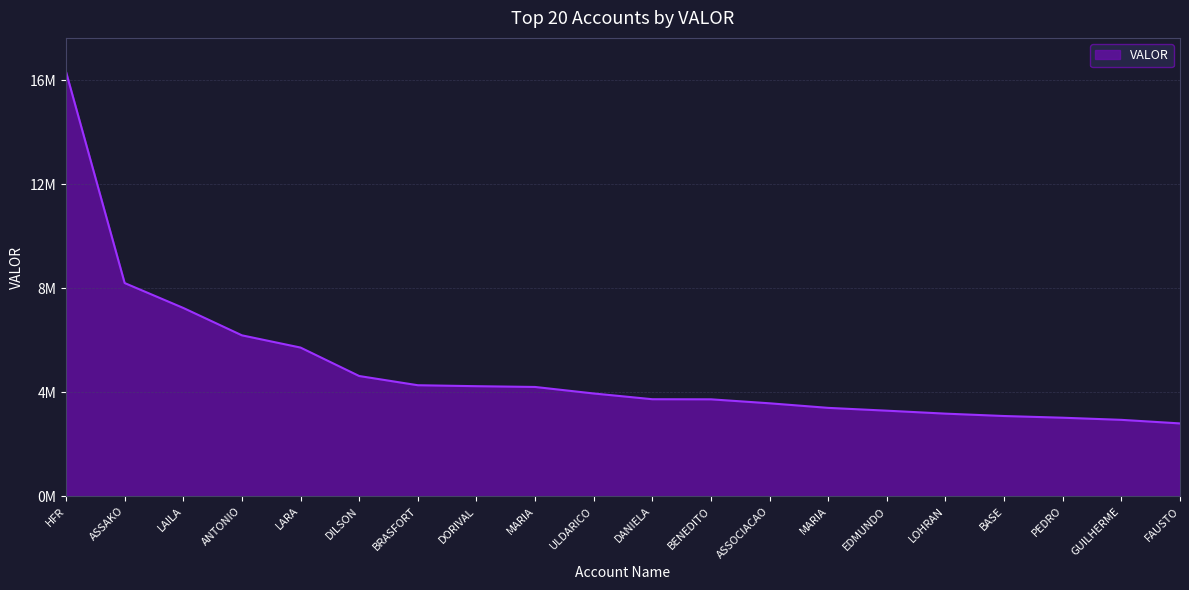

Approximately how many times larger is the value at ULDARICO compared to LAILA?

0.5